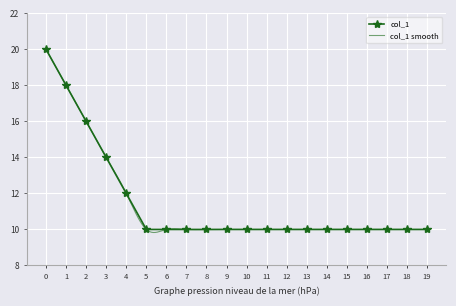

How many distinct data groups are displayed?

1